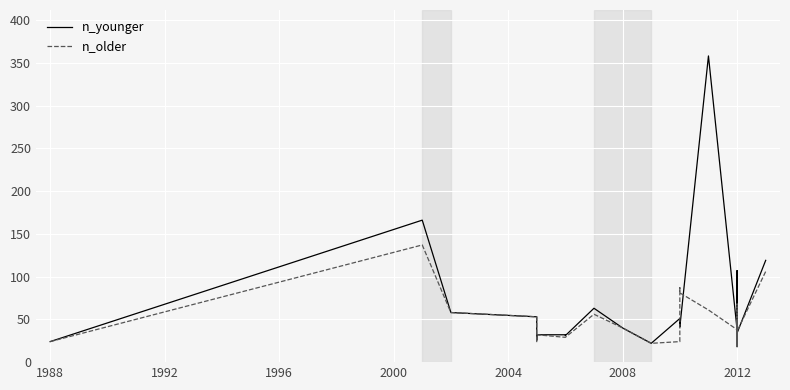

How many data points does each series have?

35